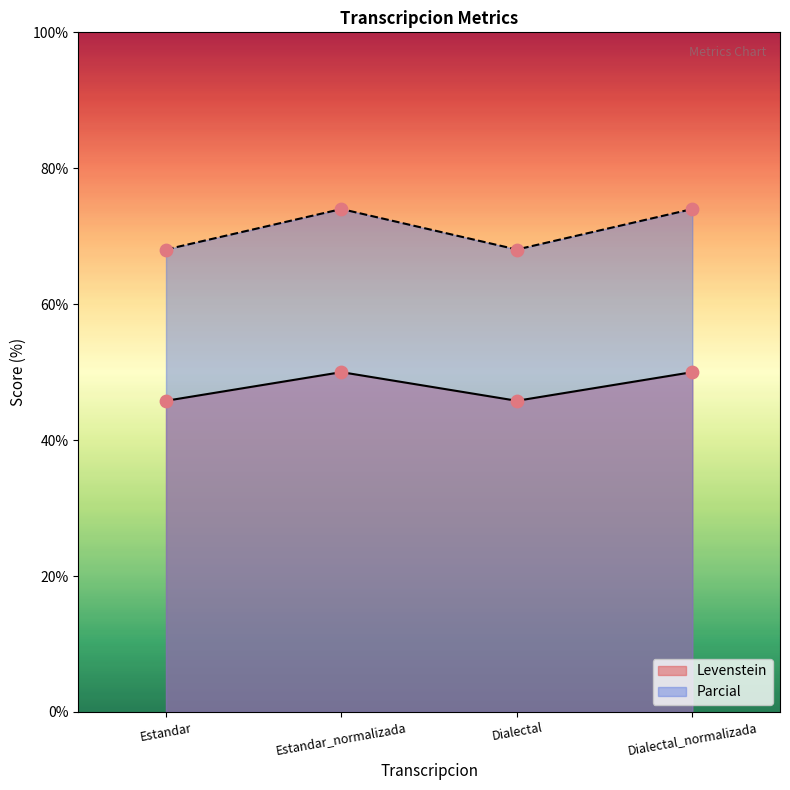

What is the total value across all series at Estandar_normalizada?

124.0